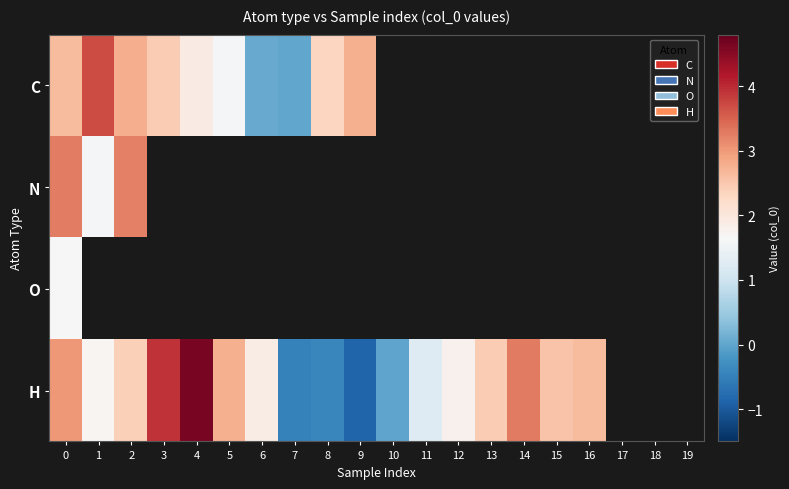

What value does the H series have at 12?

1.8